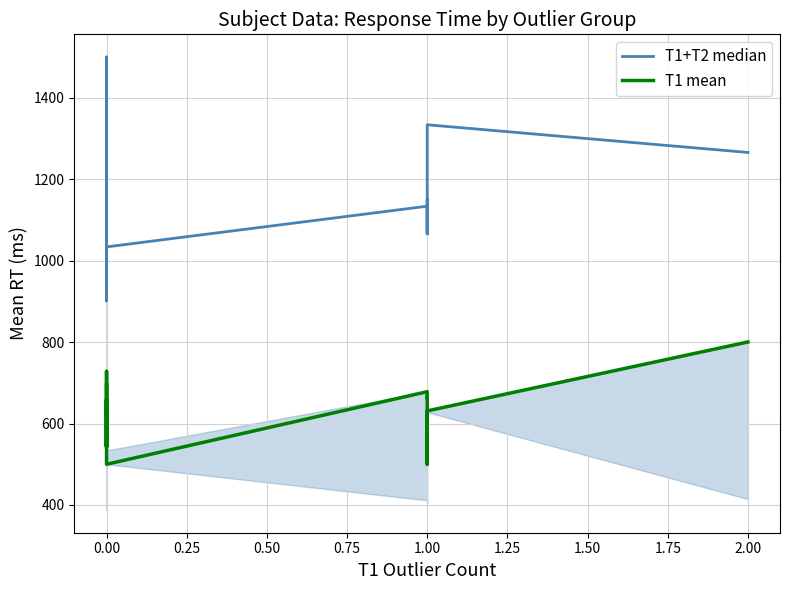

Which series has the largest total across all categories?

T1+T2 median